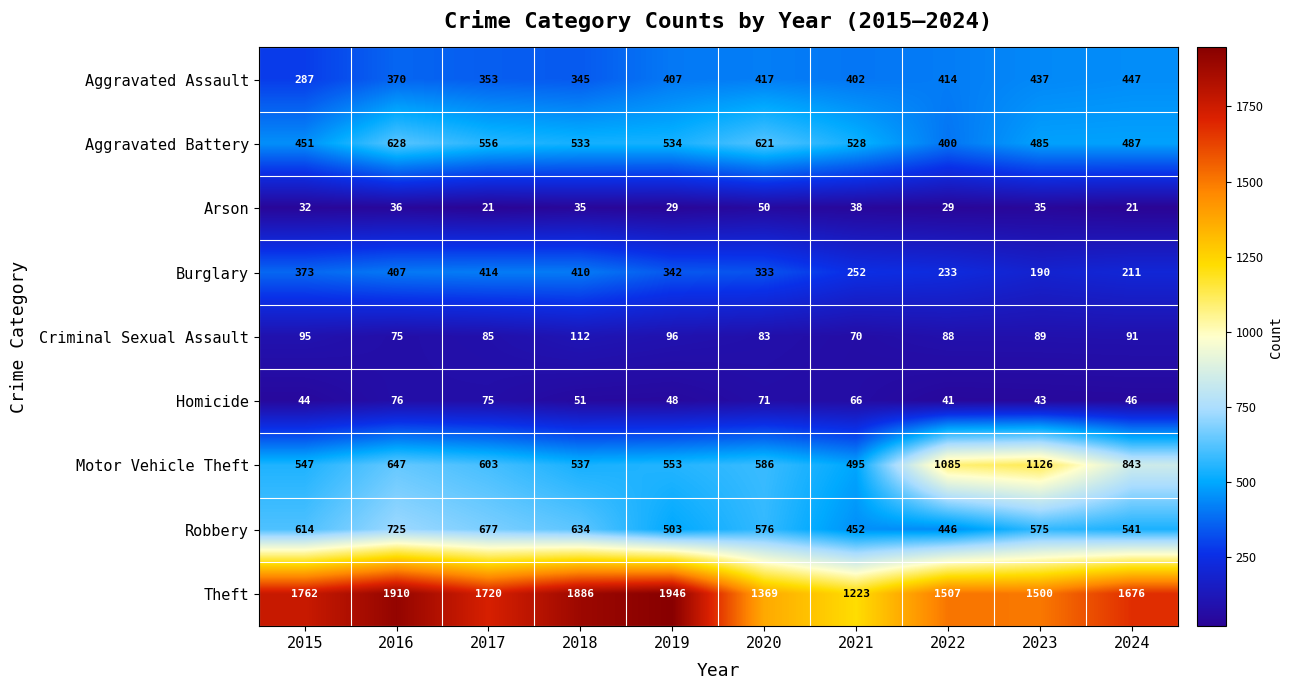

Is it true that Motor Vehicle Theft equals 1002 at 2017?

False